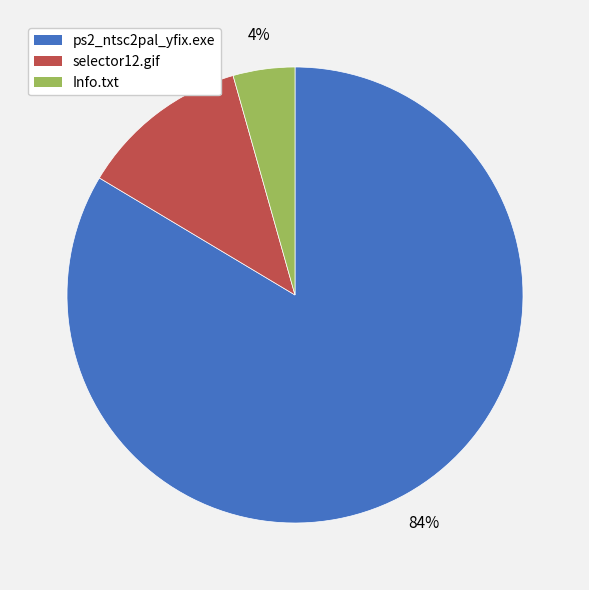

Which has a higher value, Info.txt or selector12.gif?

selector12.gif